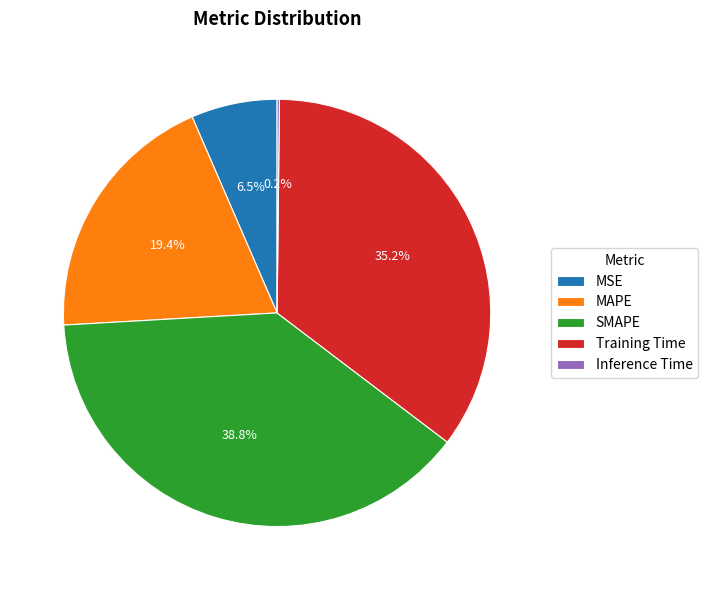

Between SMAPE and MAPE, which is larger?

SMAPE